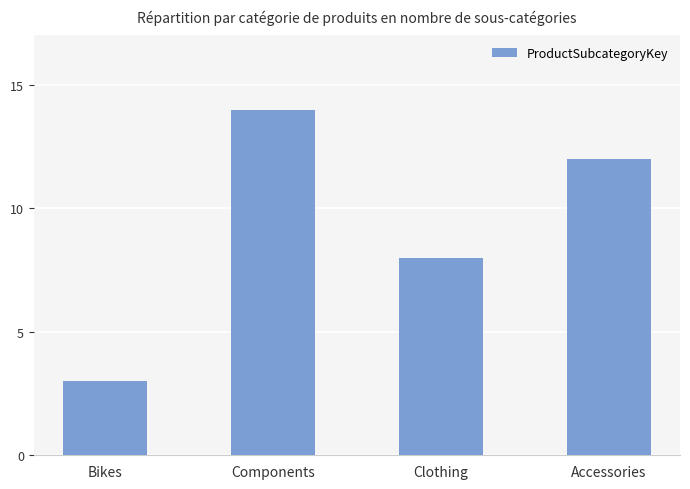

Rank the categories by value from lowest to highest.

Bikes, Clothing, Accessories, Components